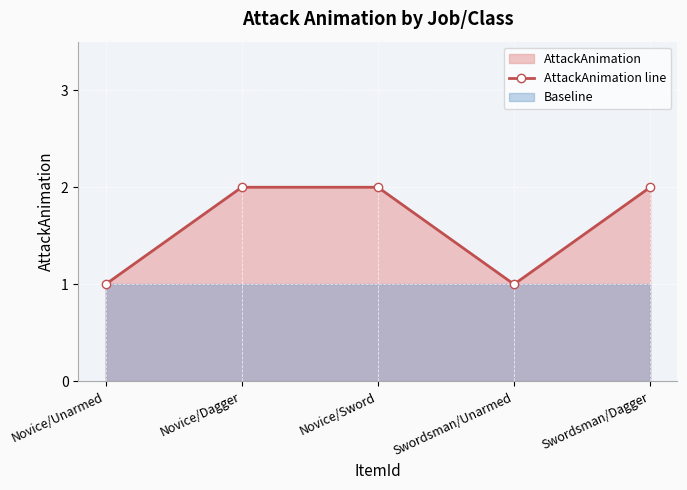

What is the label of the 2nd point from the left?

Novice/Dagger